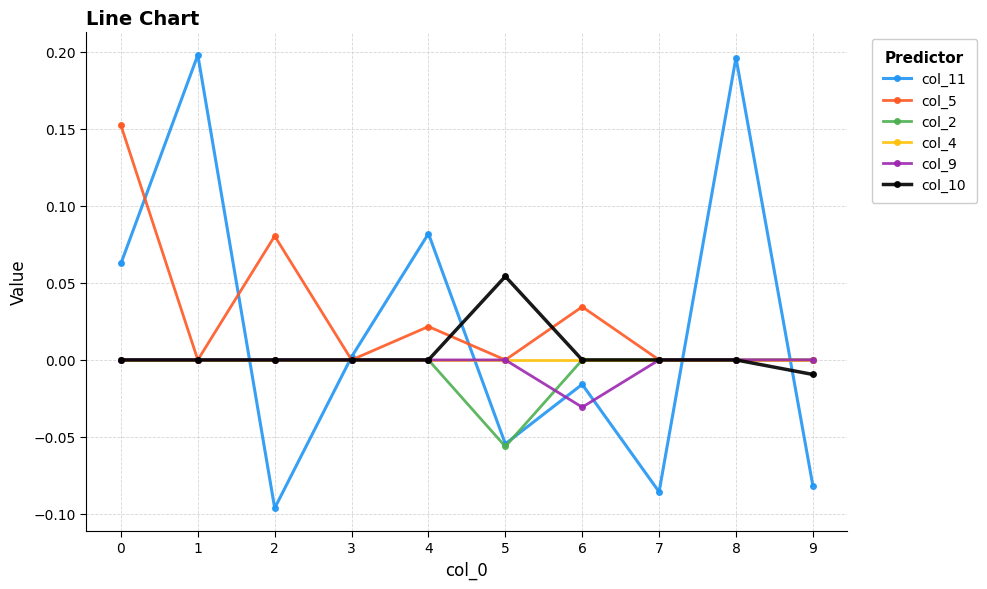

Is the value of col_5 at 9 greater than the value of col_11 at 0?

No